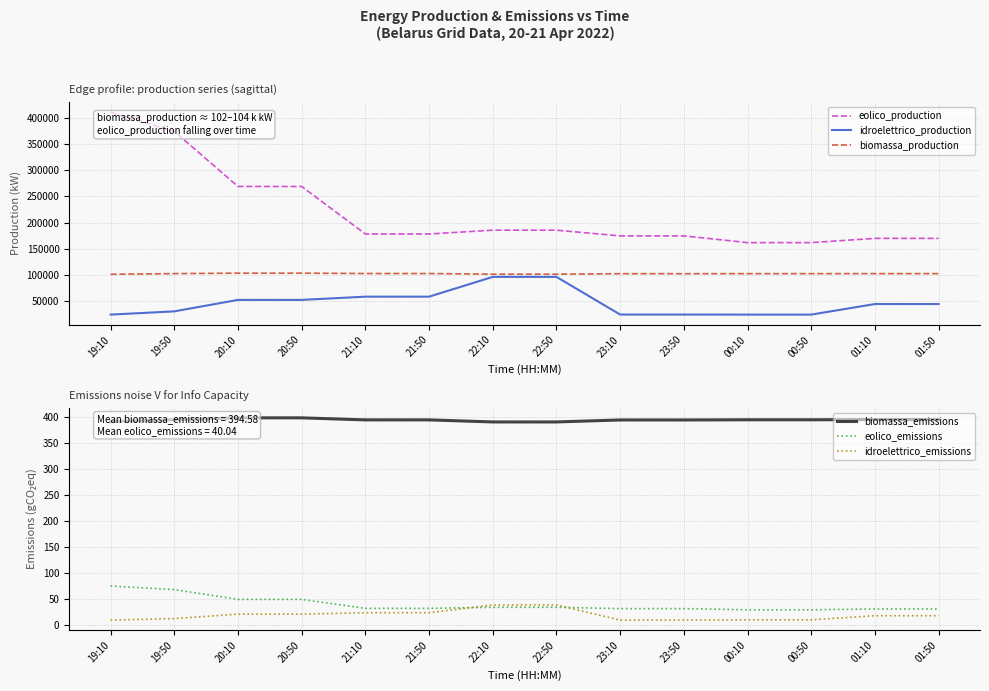

Where is biomassa_emissions nearest to the value 394?

23:10